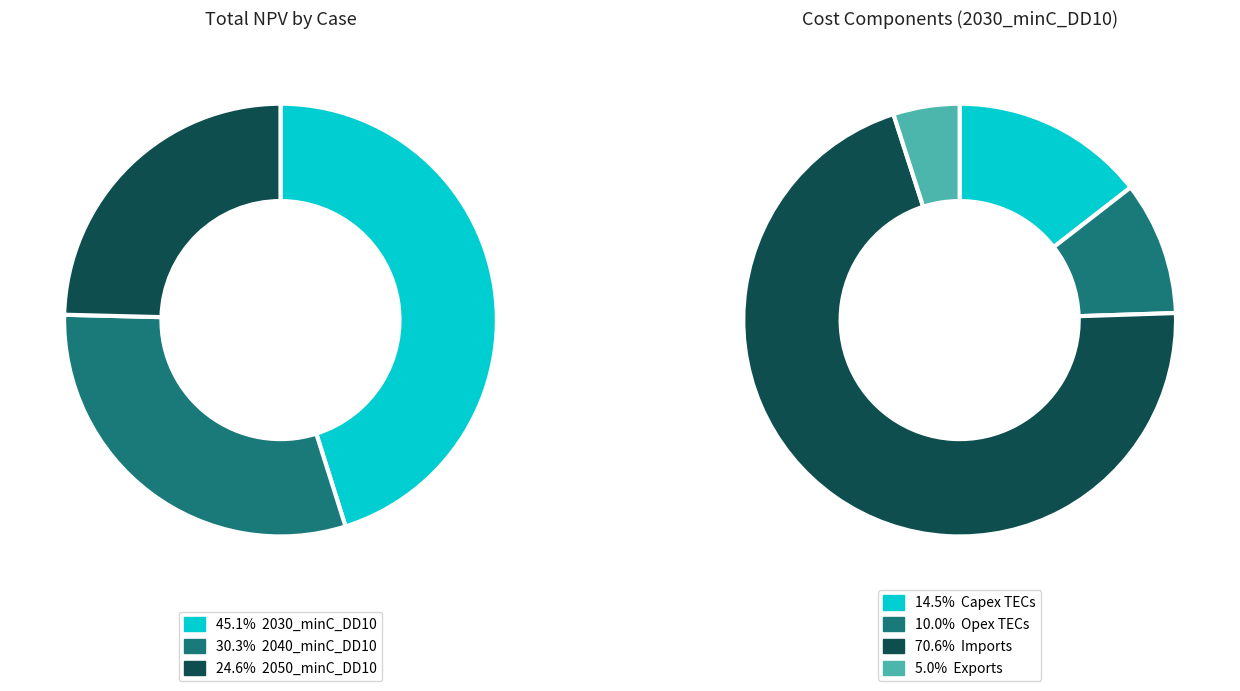

The 2040_minC_DD10 slice represents 22% of the pie. True or false?

False